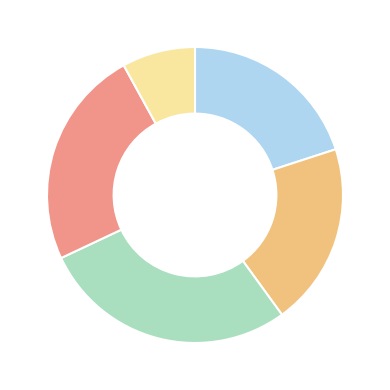

Is there any slice that represents more than half of the pie?

No